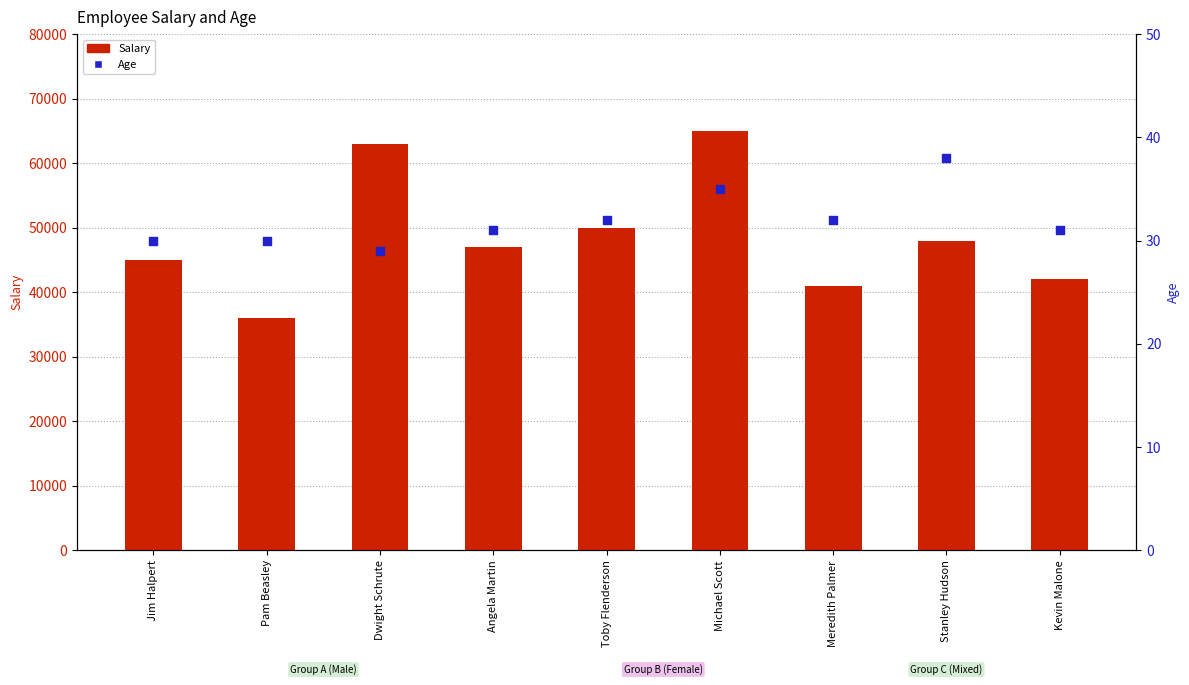

Which series has the largest total across all categories?

Salary